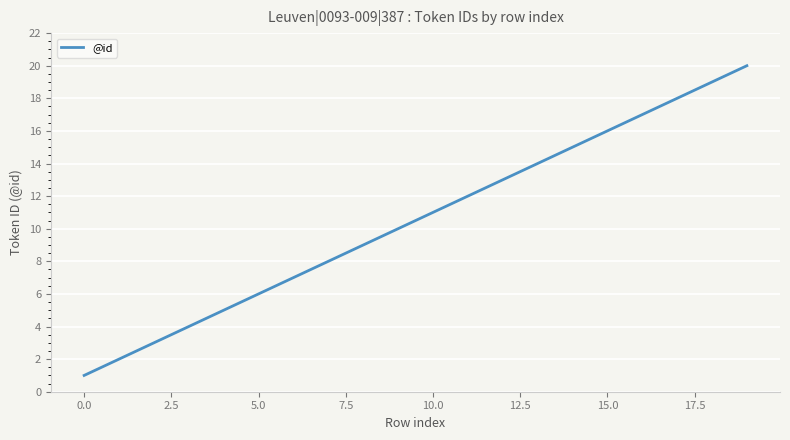

What is the maximum value shown in the chart?

20